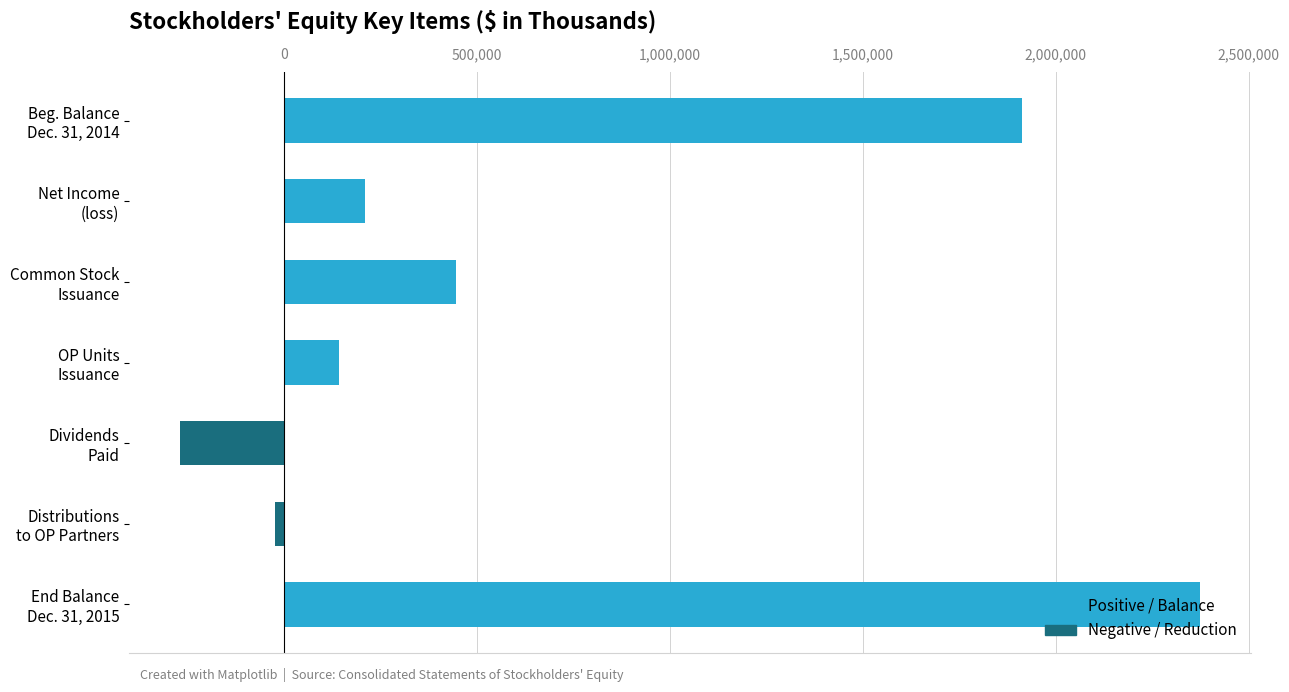

What is the smallest value displayed?

-269302